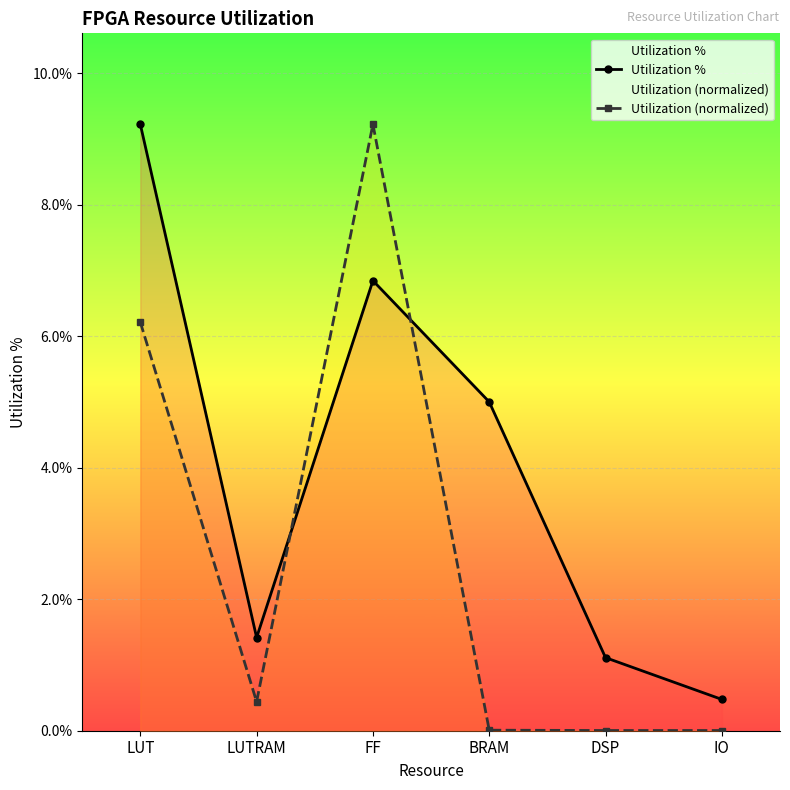

What position from the right is LUT?

6